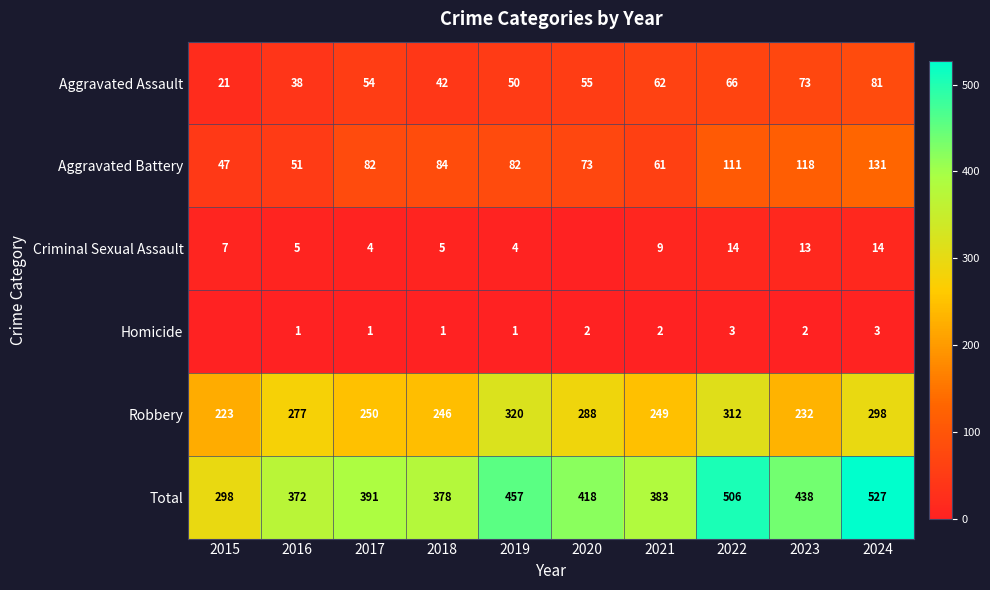

At which label is Robbery closest to 271?

2016